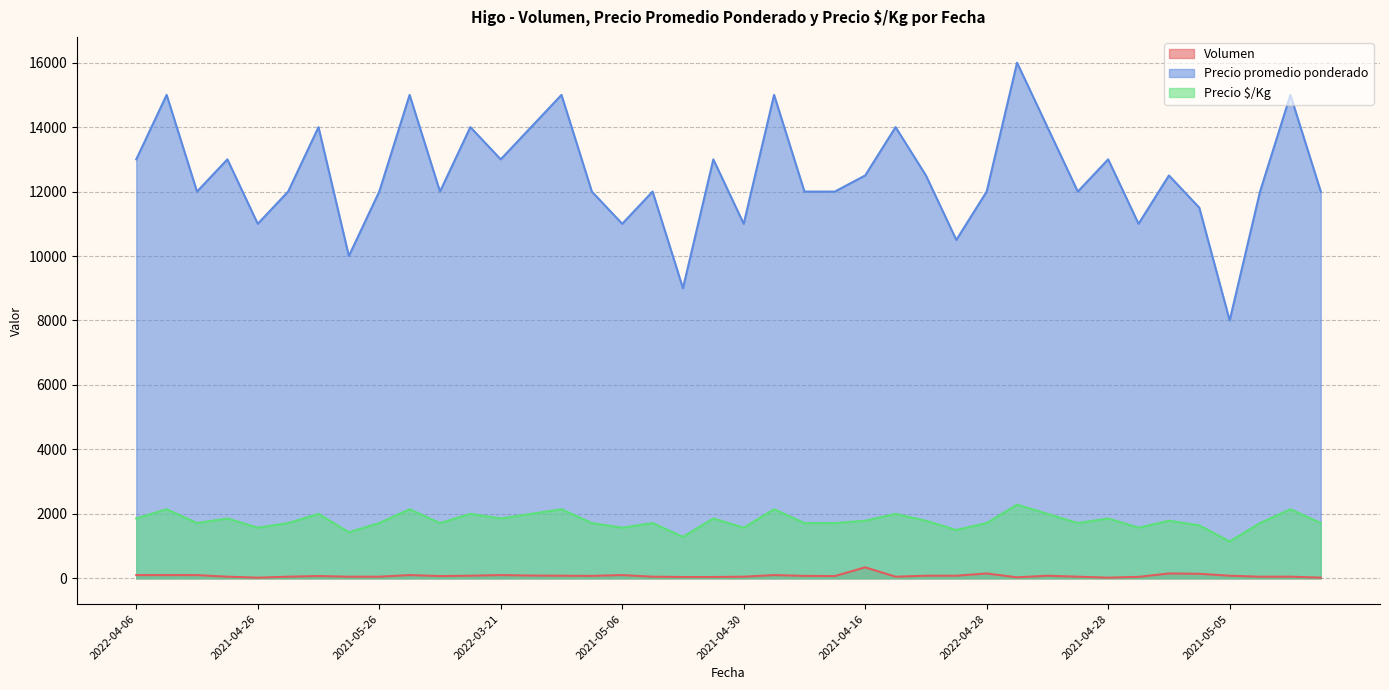

At which category is the sum across all series the highest?

2022-03-03